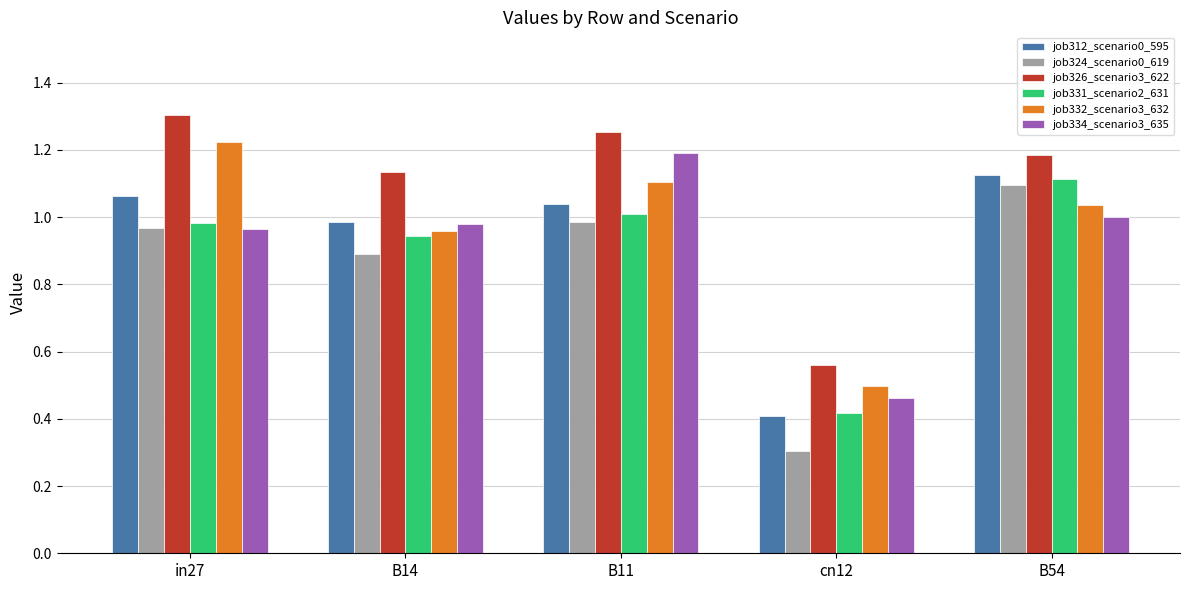

At which label does job312_scenario0_595 first exceed 1?

in27